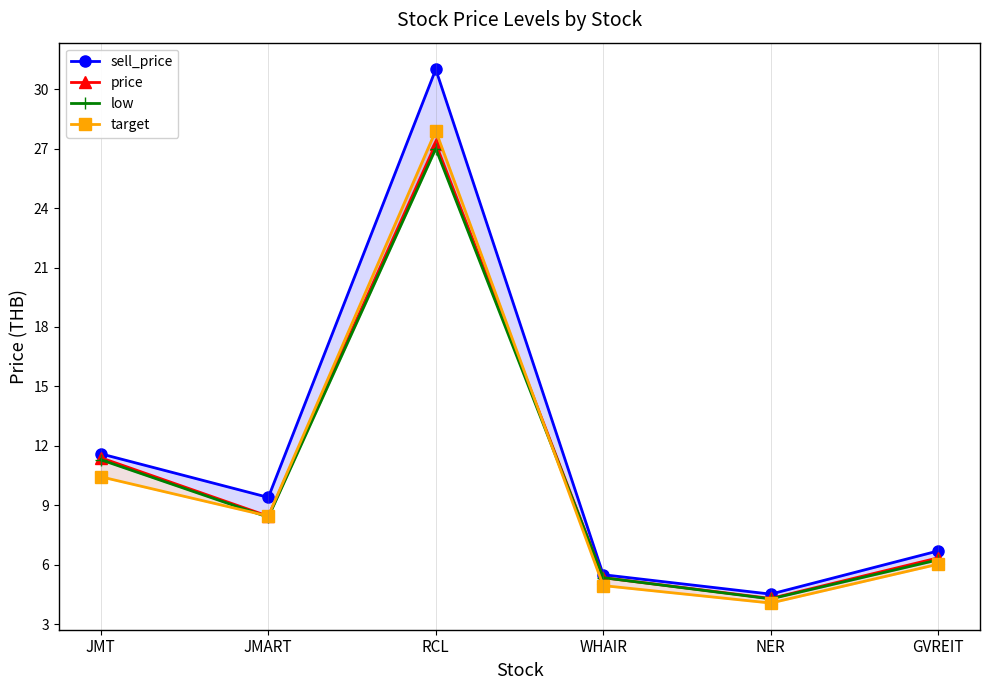

What is the difference between the sell_price values at JMT and JMART?

2.2